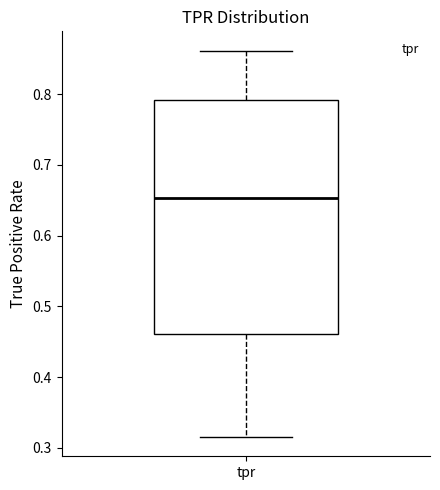

Read this box plot against the y-axis: the position of the median line, the range covered by the box, and the ends of both whiskers. The values are not printed on the chart, so give them approximately, as read against the axis.

median 0.65, box 0.46 to 0.79, whiskers 0.32 to 0.86